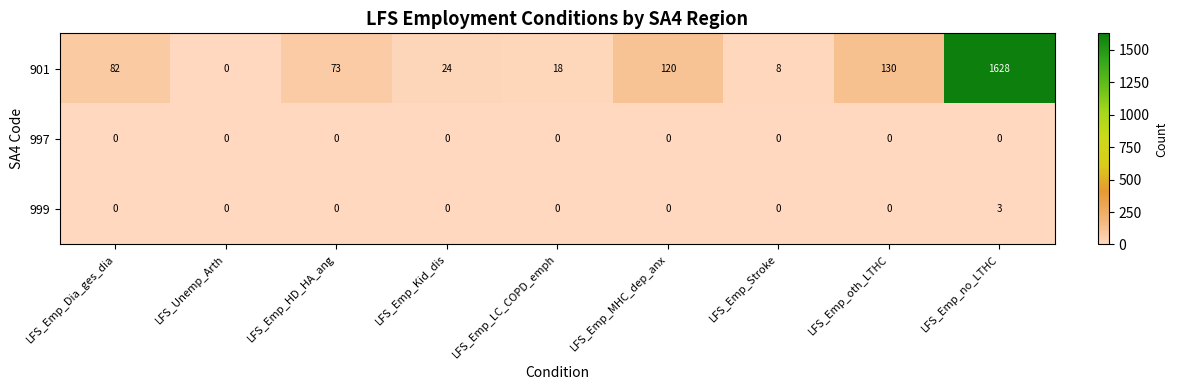

The value of 997 at LFS_Emp_Kid_dis is 0. True or false?

True